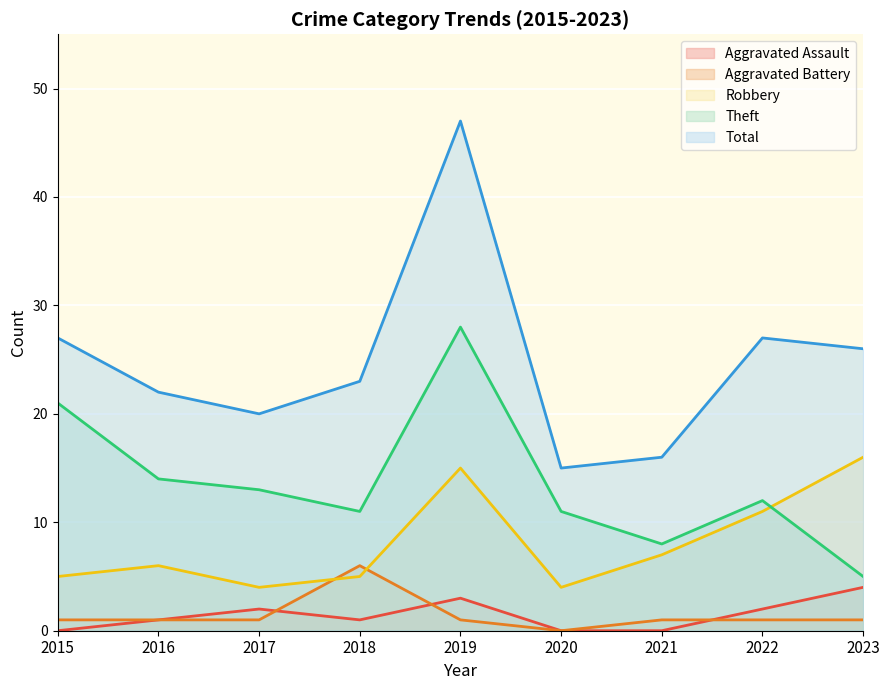

How many values in the Aggravated Assault series are below 1?

3